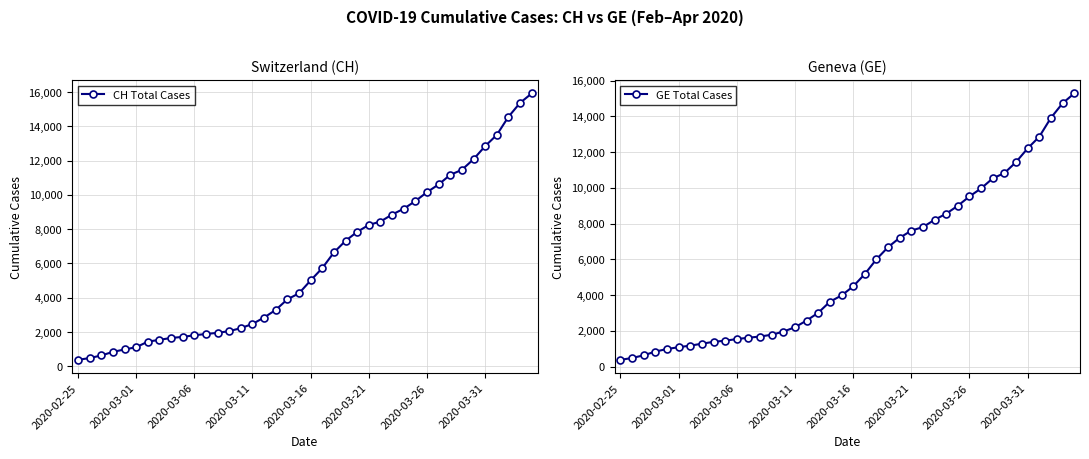

How many lines are shown in the chart?

2